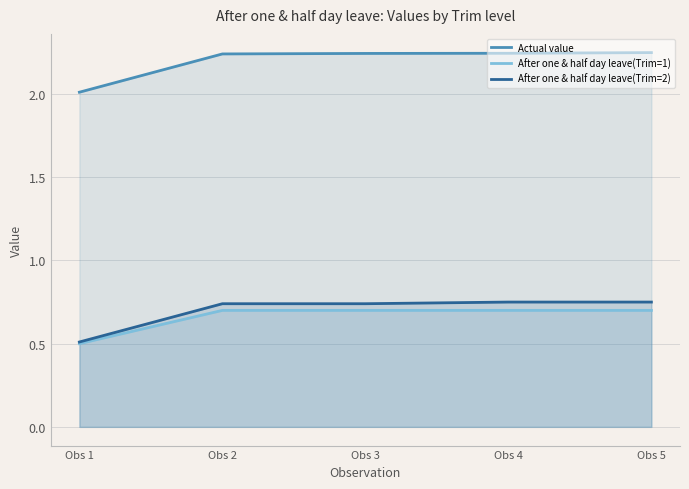

True or false: Actual value has more than 1 interior local peaks.

False